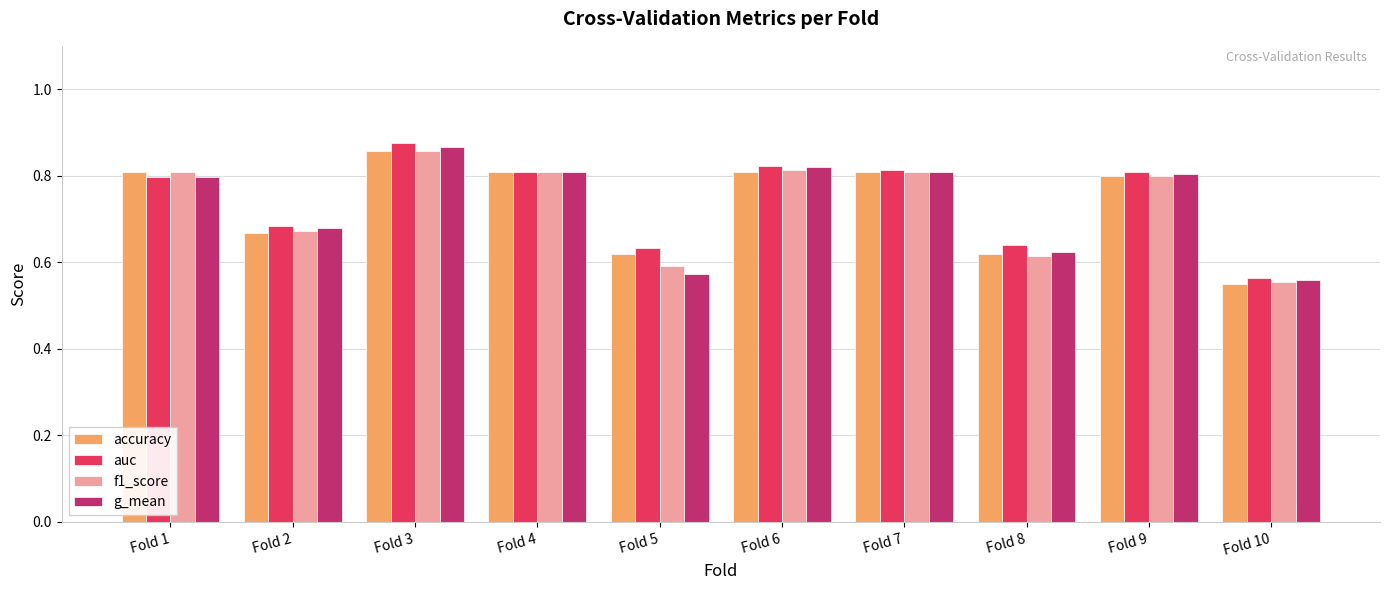

Is it true that f1_score equals 0.4 at Fold 7?

False